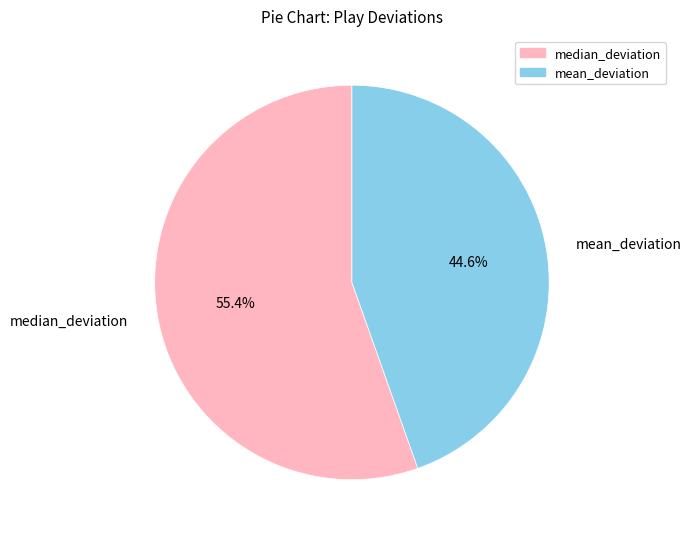

Is it true that mean_deviation is 53% of the pie?

False